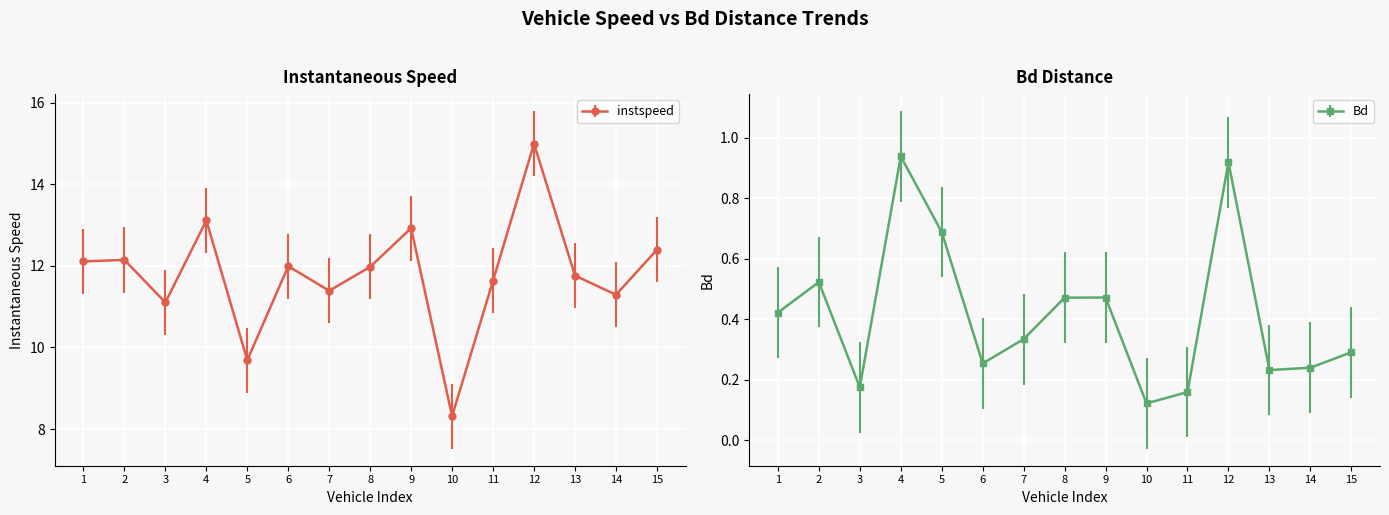

What is the value of the Bd point at the 6th from the left?

0.3